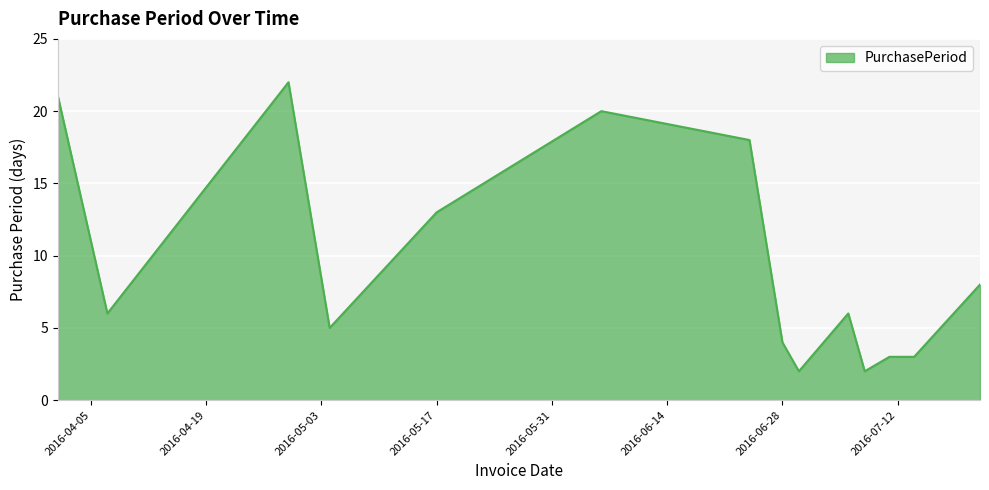

What is the greatest value displayed?

22